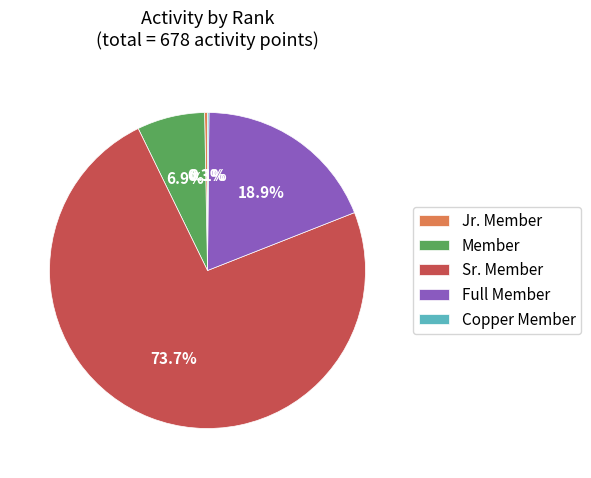

To the nearest percent, what portion does Sr. Member represent?

74%